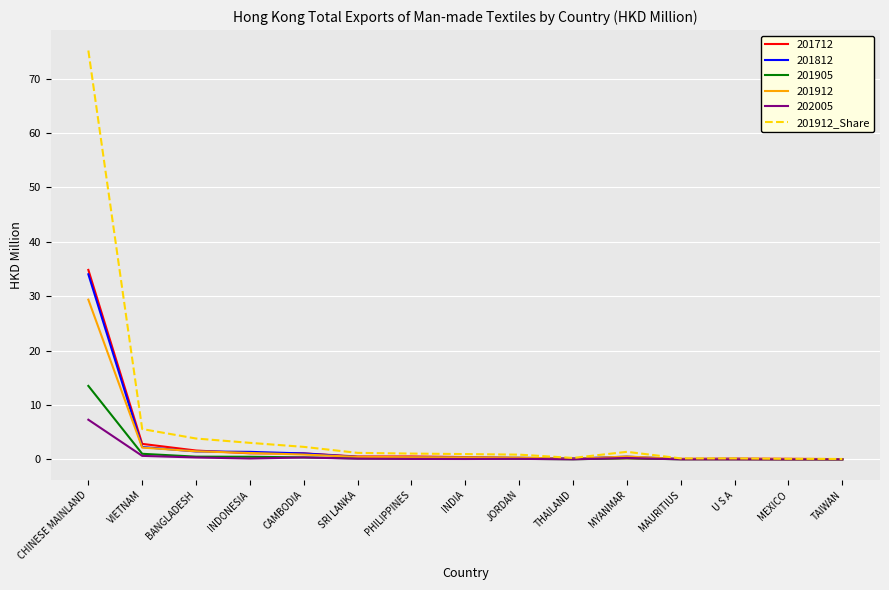

Which series has the widest spread of values?

201912_Share